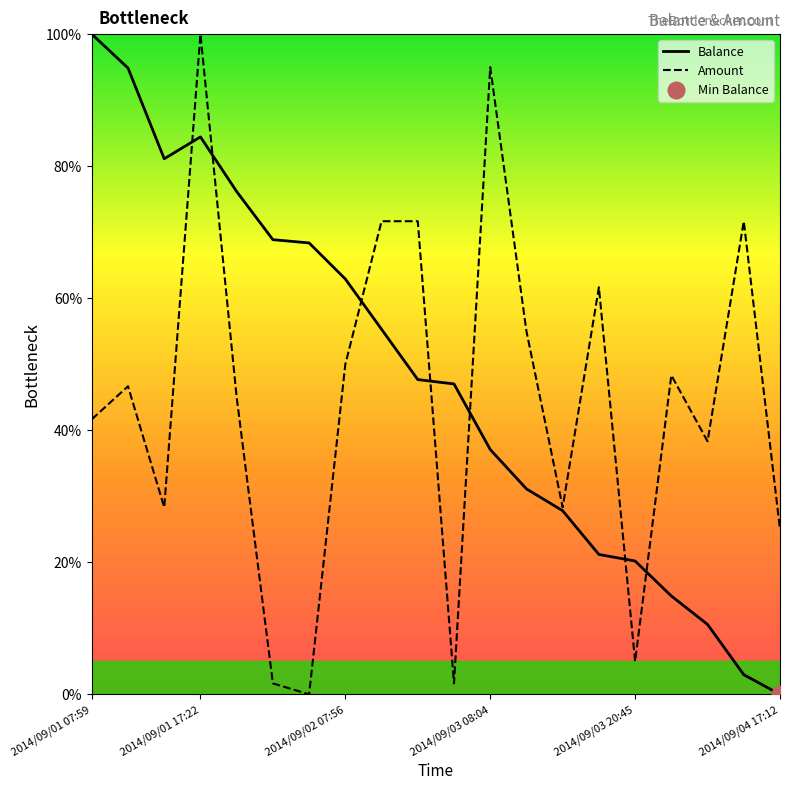

True or false: Balance and Amount cross at least once.

True